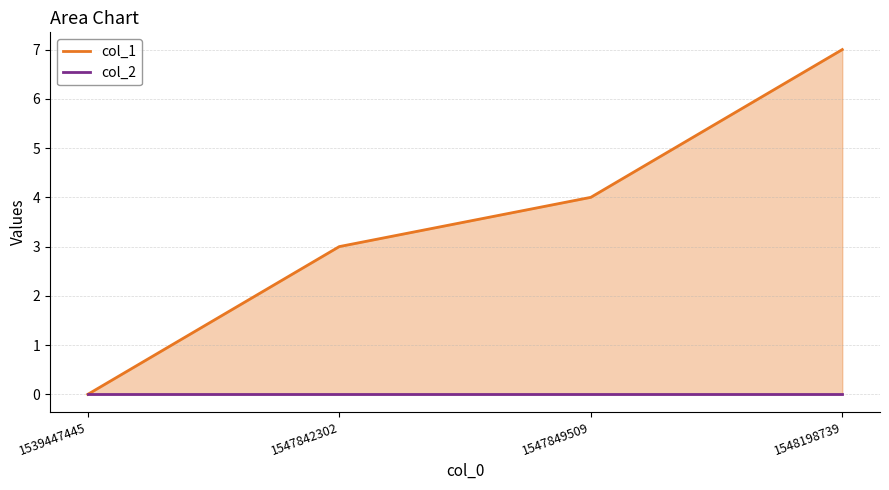

The value of col_2 at 1547849509 is 0. True or false?

True